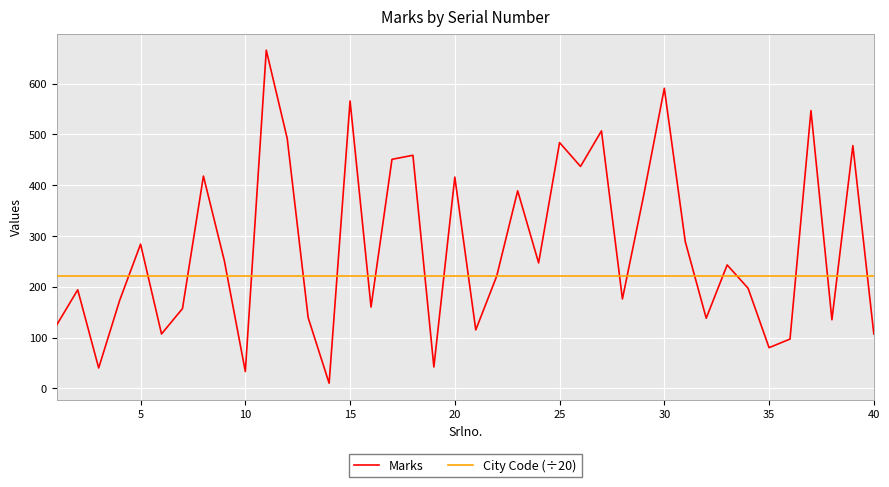

What is the maximum value shown in the chart?

666.0